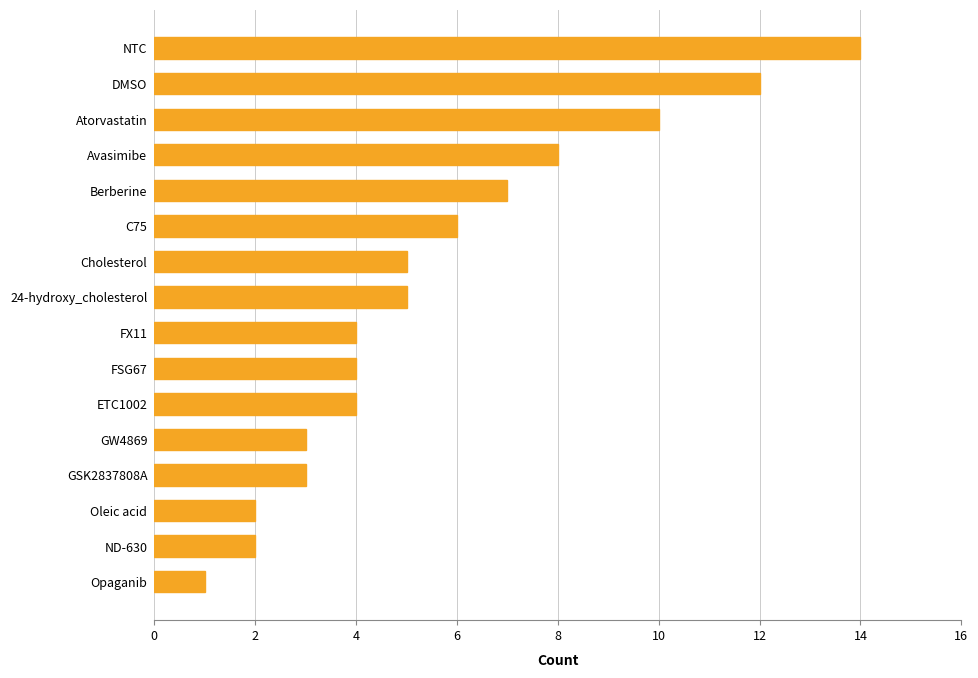

Which label corresponds to the smallest value in the chart?

Opaganib